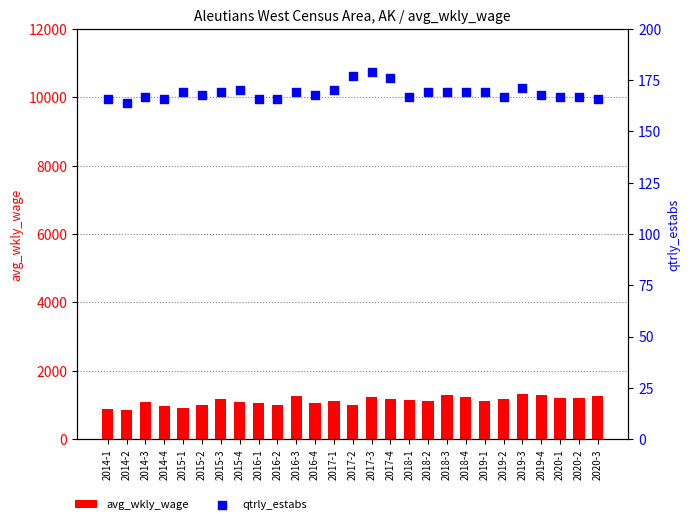

Which series reaches the minimum Y coordinate?

qtrly_estabs